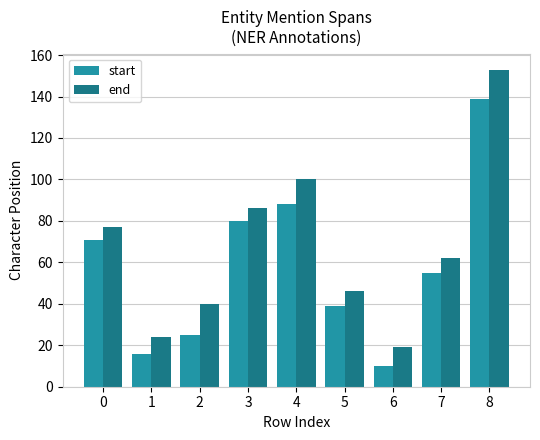

Rank the series by their maximum value, from highest to lowest.

end, start